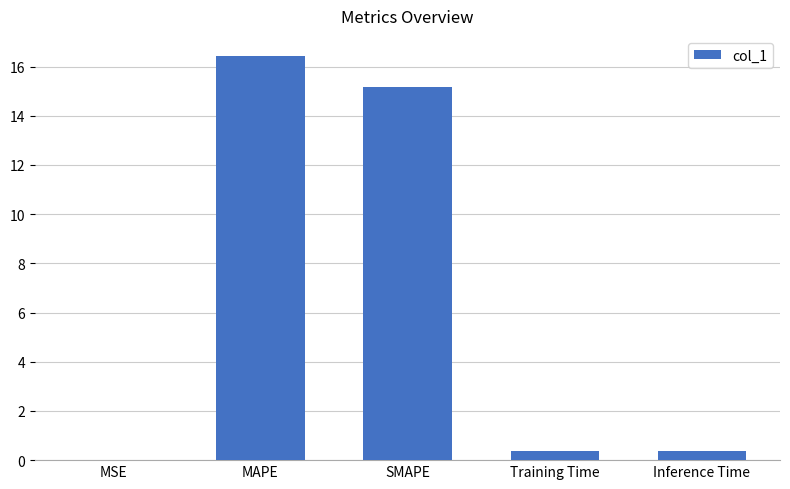

Between Inference Time and SMAPE, which is larger?

SMAPE